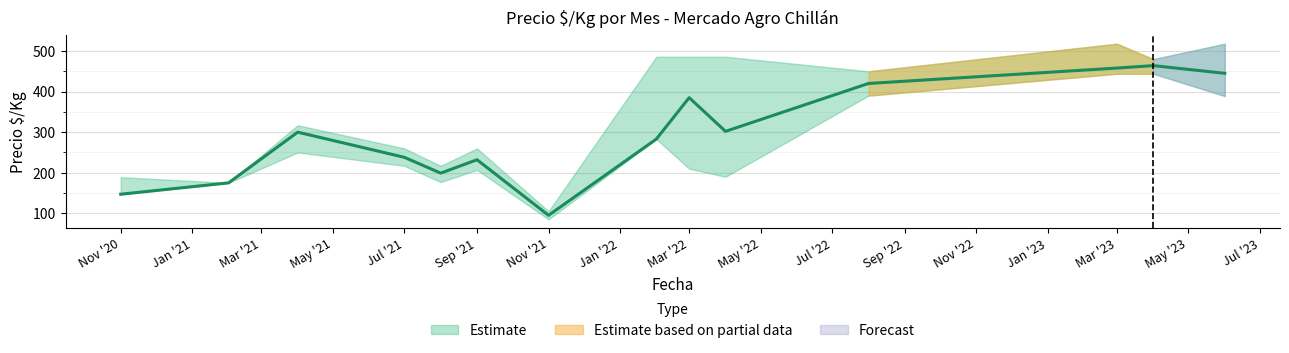

True or false: Precio $/Kg has more than 2 interior local peaks.

True